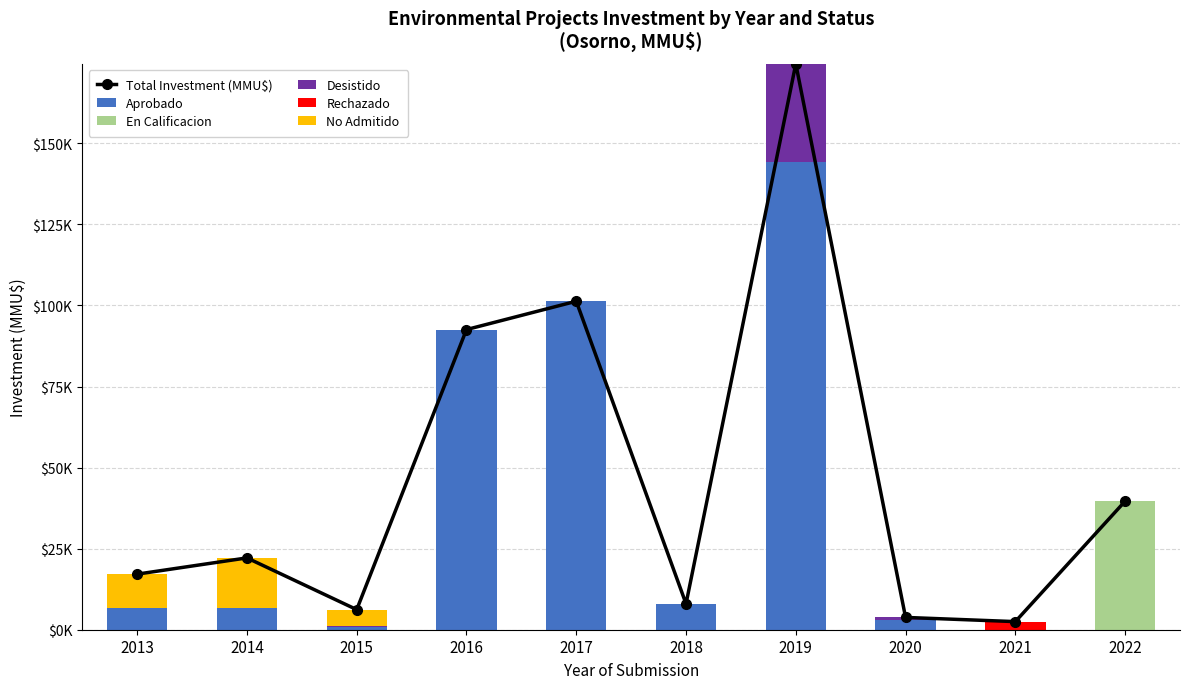

Rank the series at 2019 from lowest to highest value.

En Calificacion, Rechazado, No Admitido, Desistido, Aprobado, Total Investment (MMU$)